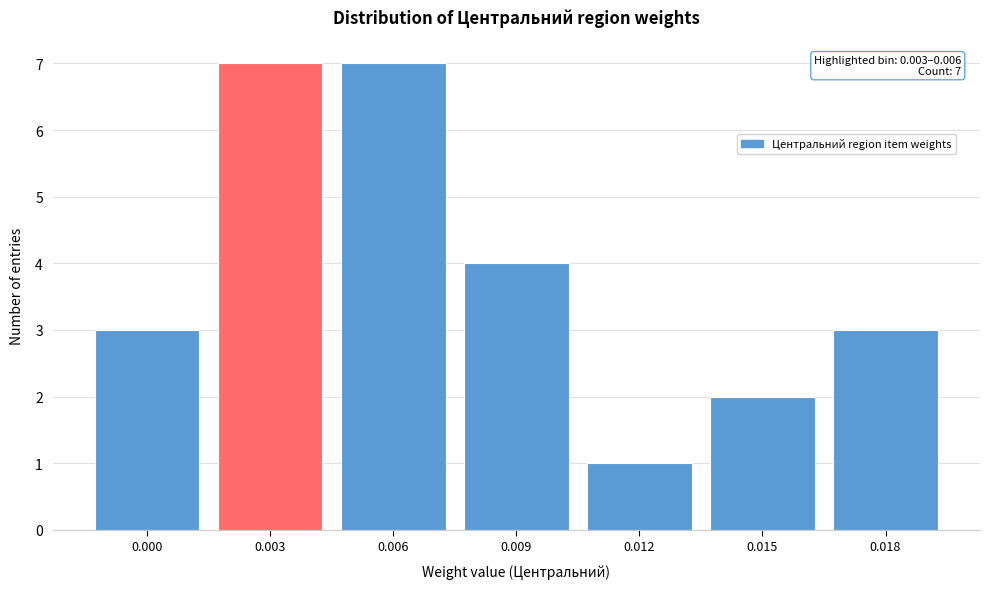

Reading left to right, extract all data points from this chart.

0.000=3	0.003=7	0.006=7	0.009=4	0.012=1	0.015=2	0.018=3